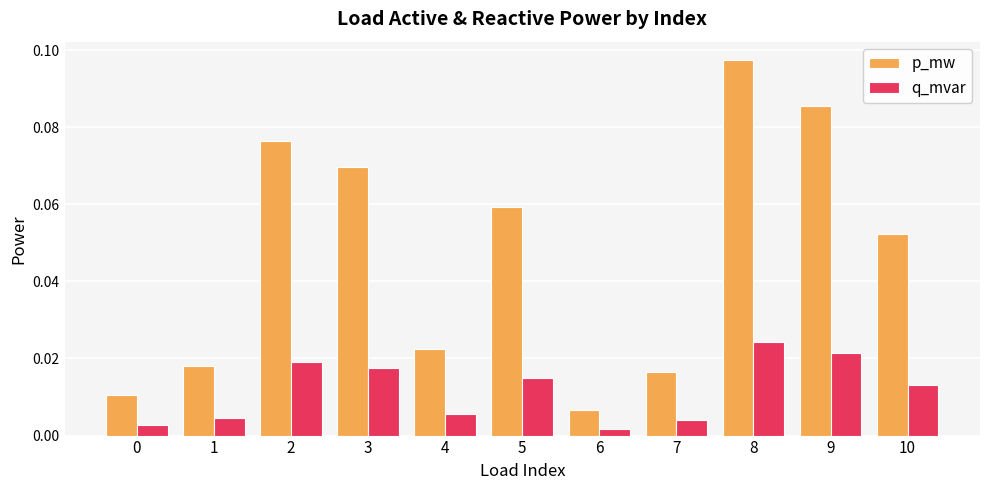

At which category is the sum across all series the highest?

8